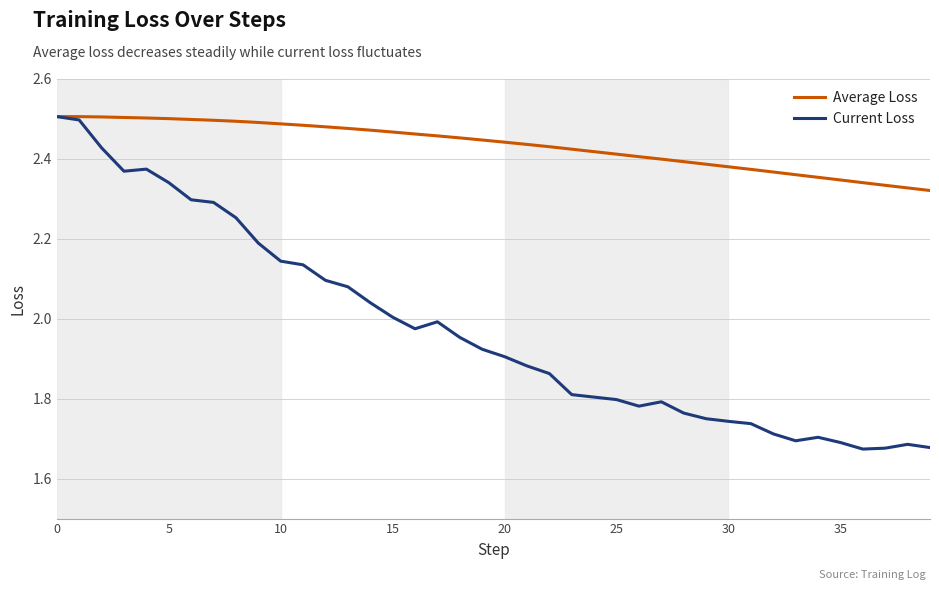

Which series has the largest range (max minus min)?

Current Loss